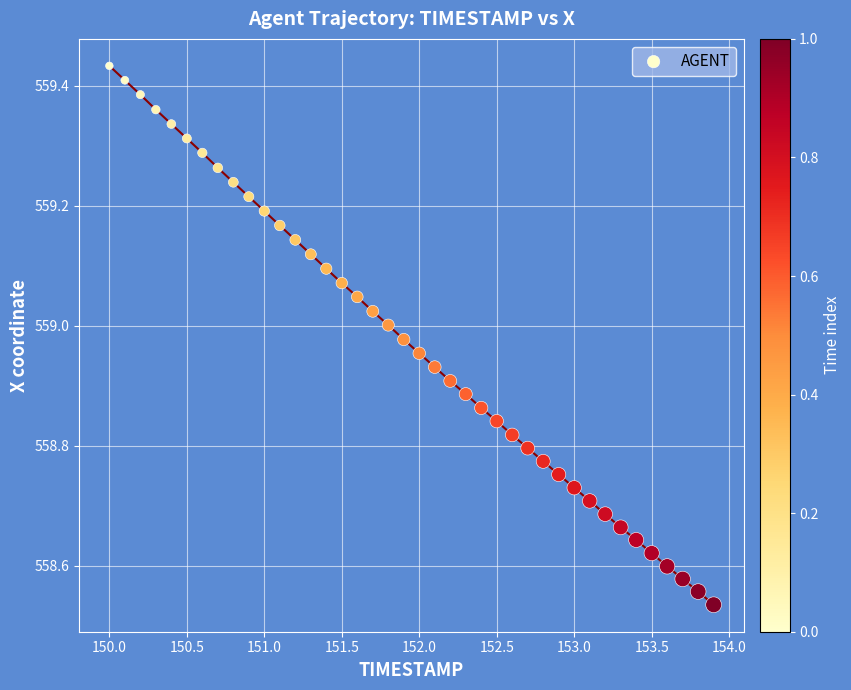

What is the range of X values (max minus min)?

3.9